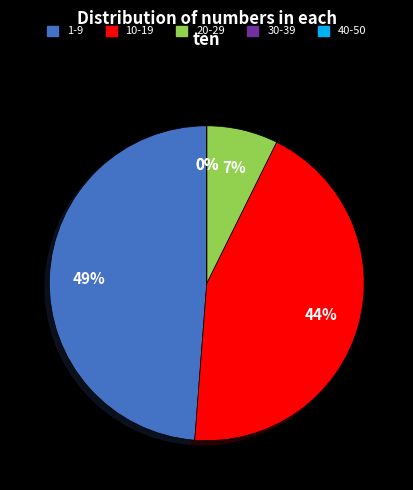

Does 20-29 represent more than half of the total?

No